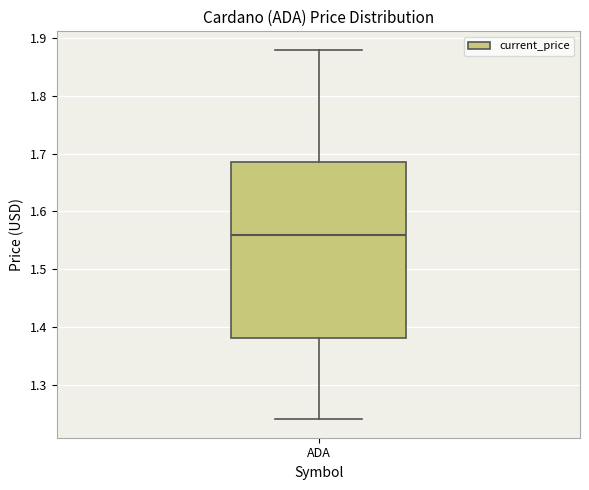

Read this box plot against the y-axis: the position of the median line, the range covered by the box, and the ends of both whiskers. The values are not printed on the chart, so give them approximately, as read against the axis.

median 1.56, box 1.38 to 1.69, whiskers 1.24 to 1.88